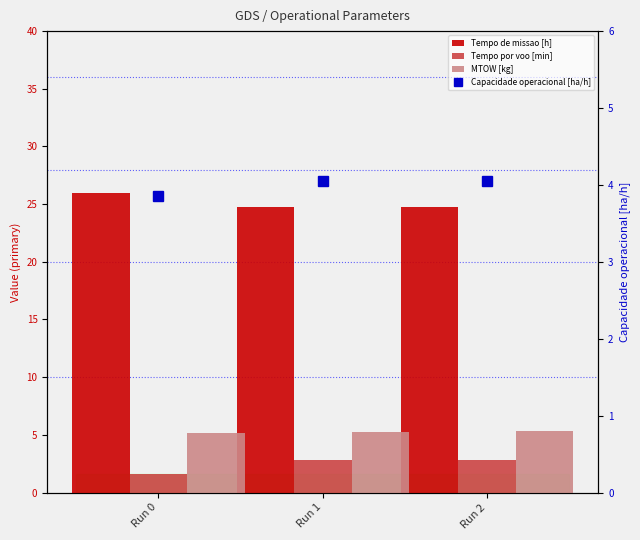

At which label is Capacidade operacional [ha/h] closest to 3?

Run 0